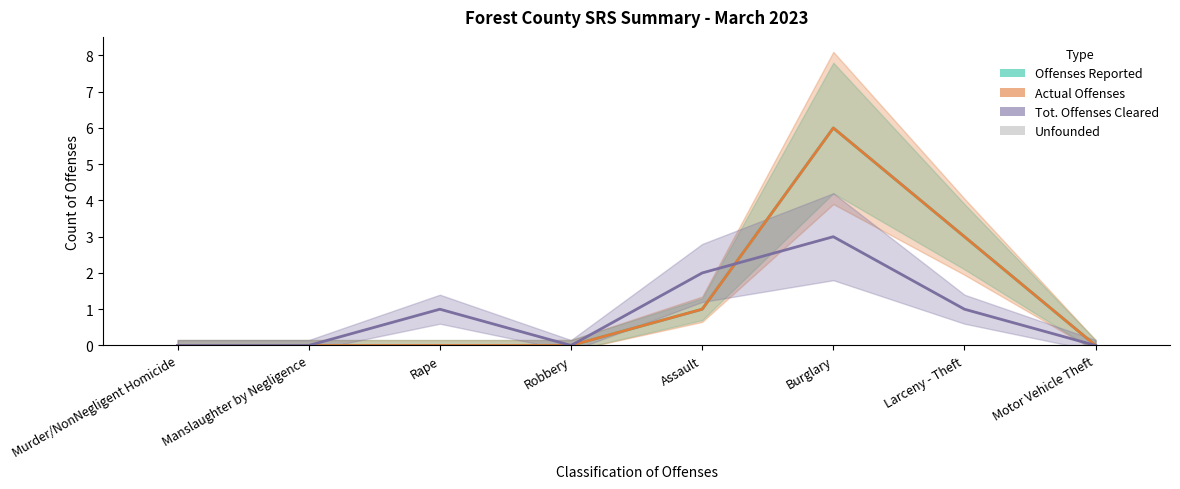

Is it true that Actual Offenses equals 3 at Motor Vehicle Theft?

False